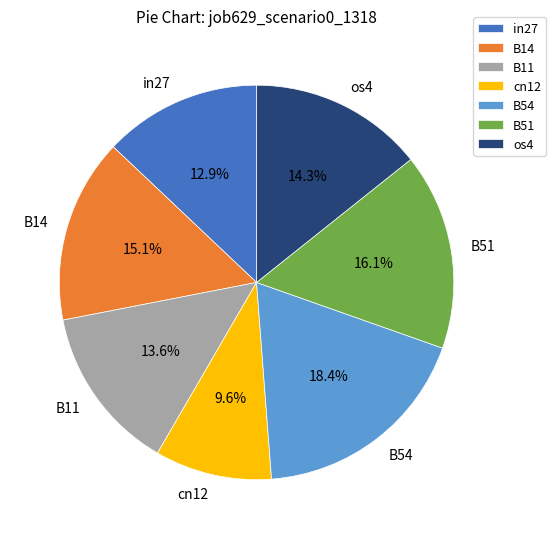

To the nearest percent, what percentage of the pie is B14?

15%